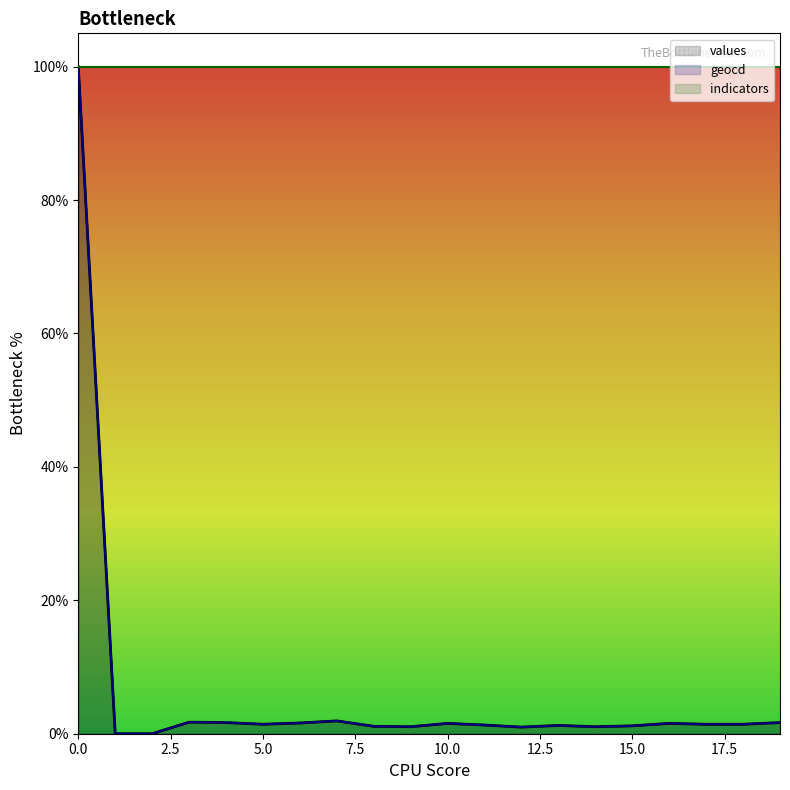

Which series has the widest spread of values?

values